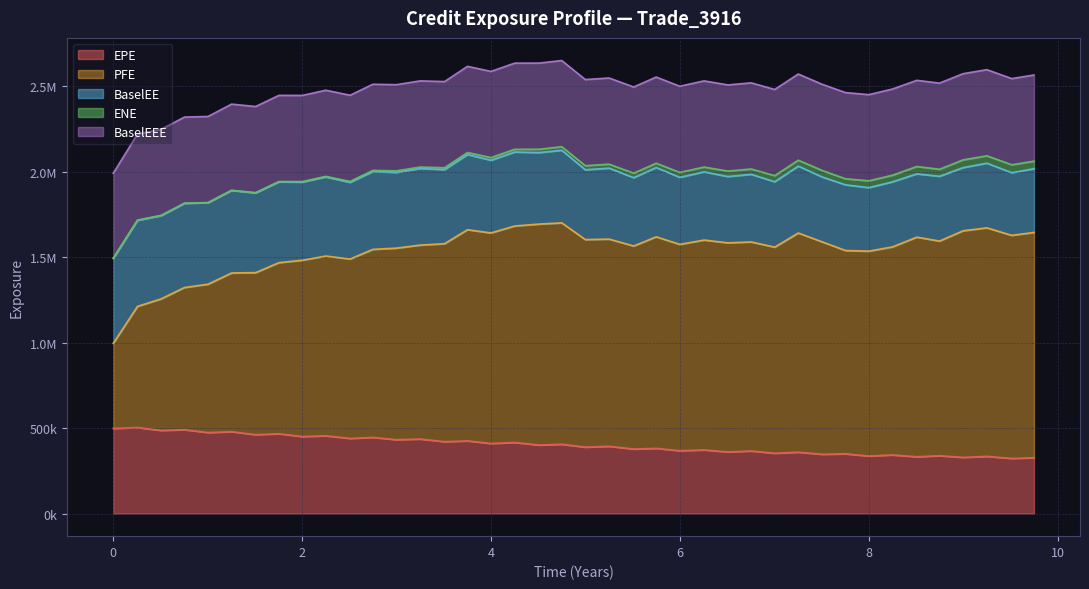

What is the value of the ENE point at the 13th from the left?

9133.3